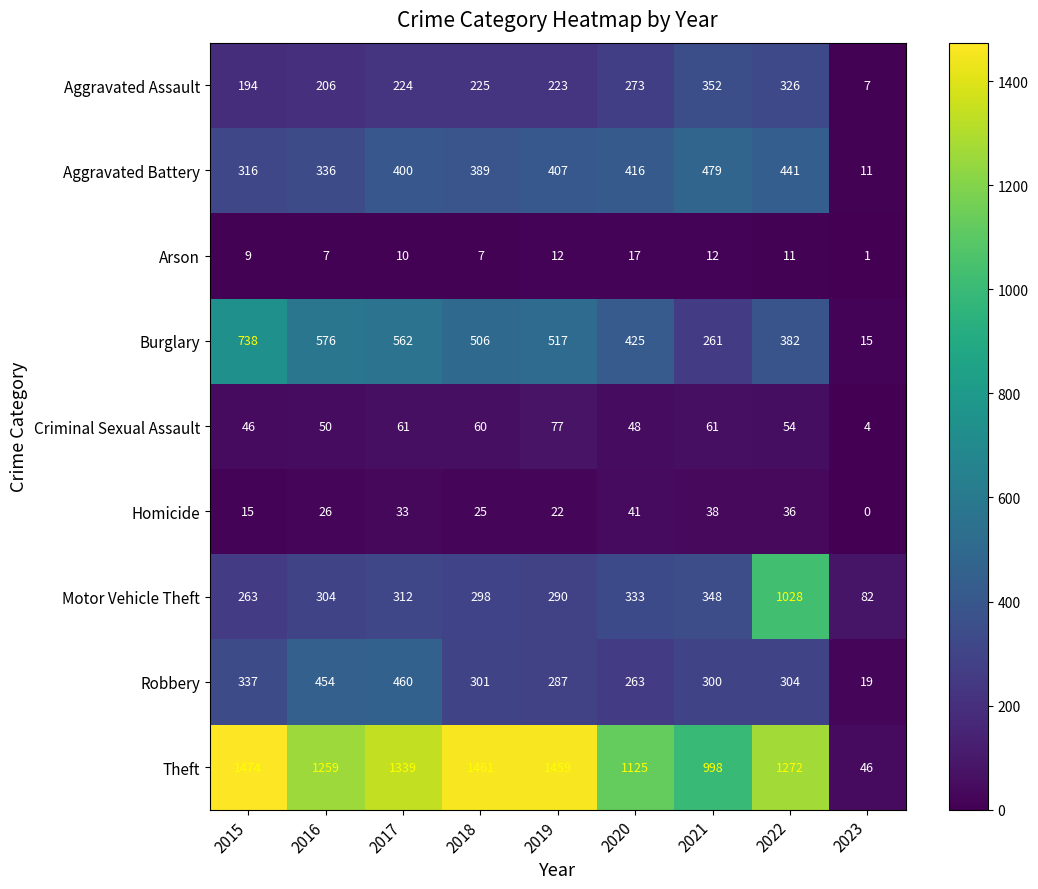

What value does the Arson series have at 2022?

11